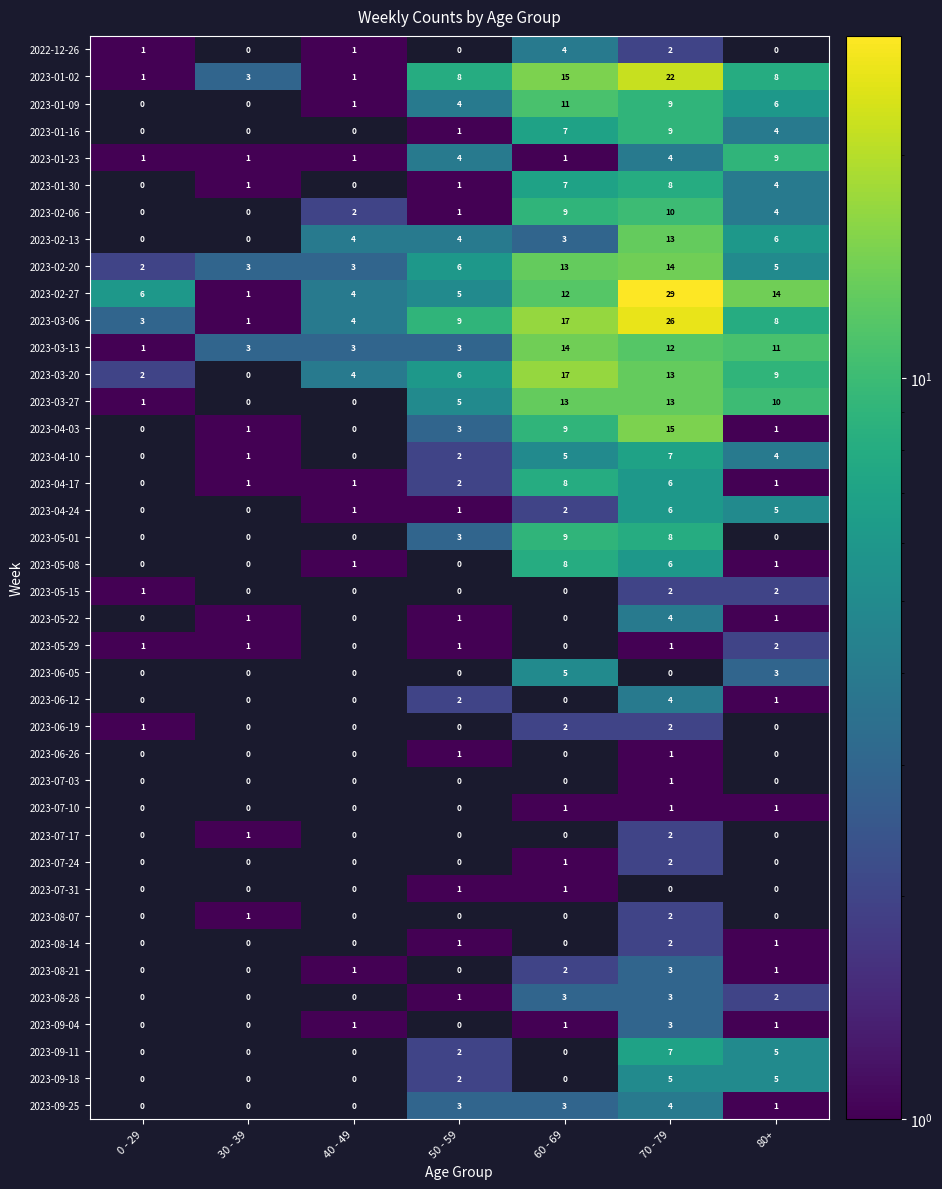

What is the greatest value displayed?

29.0